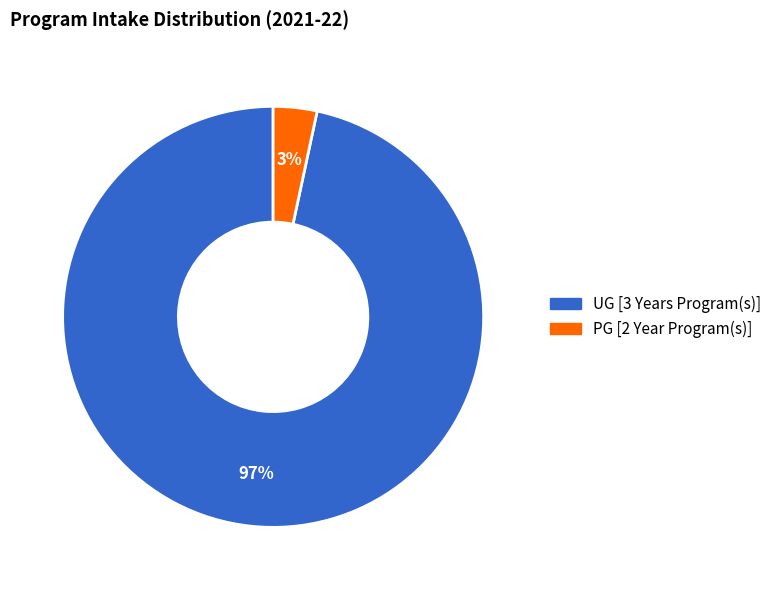

How many segments does this pie chart have?

2